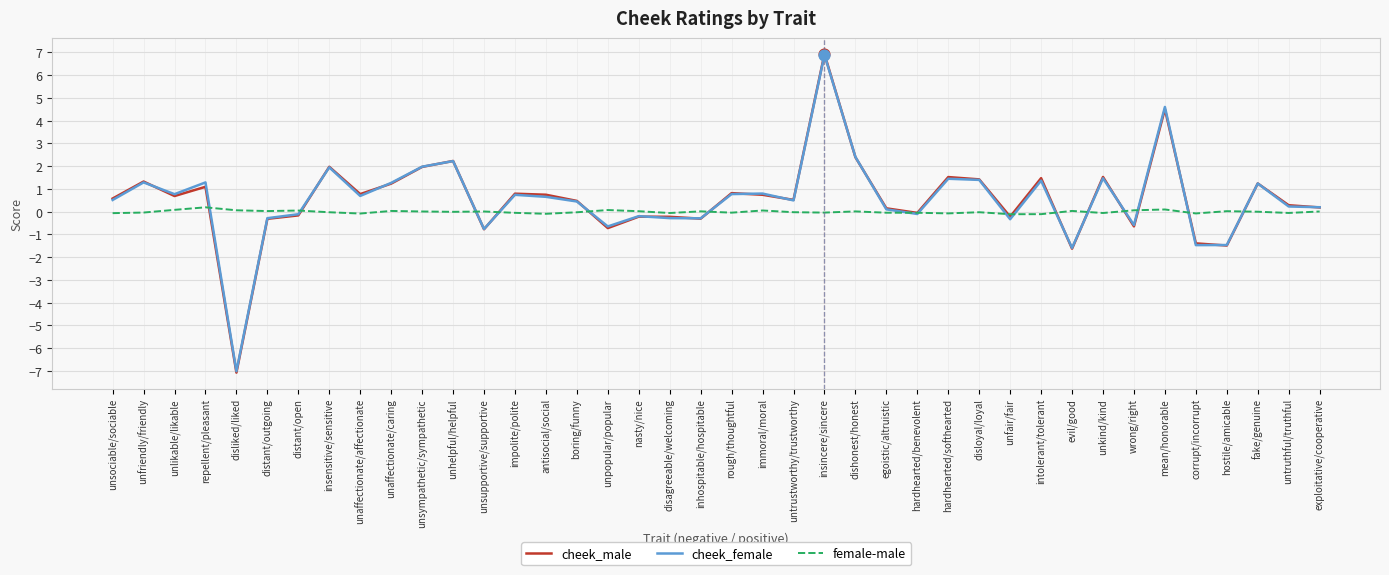

What is the total value across all series at unaffectionate/affectionate?

1.4